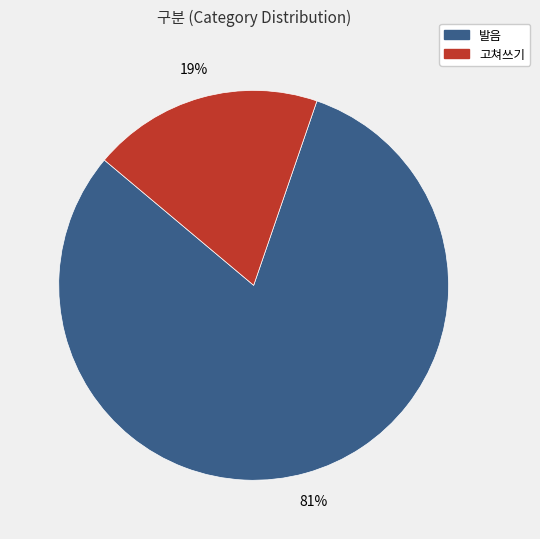

Rank the categories by value from lowest to highest.

고쳐쓰기, 발음